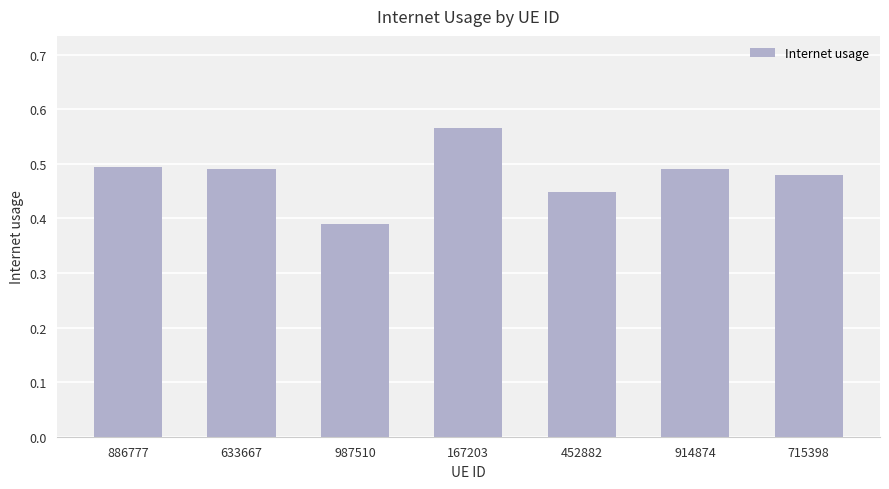

What is the sum of the values at 715398 and 452882?

0.9